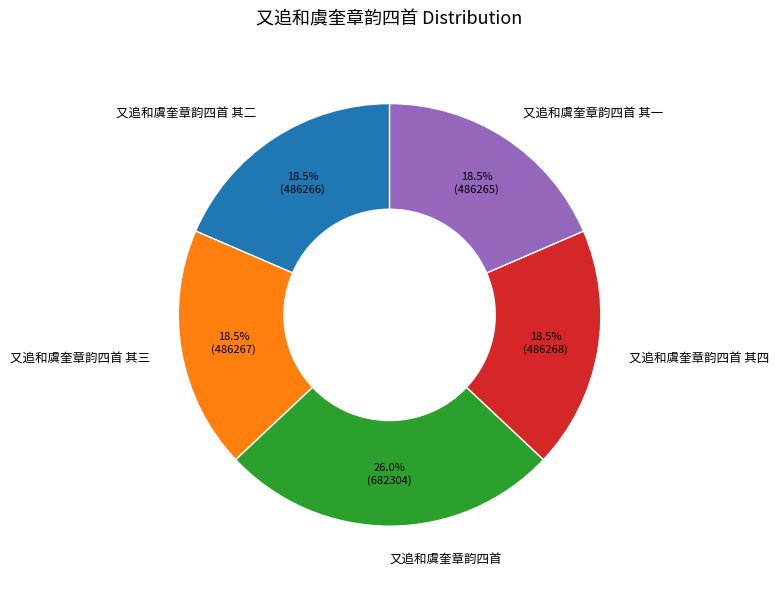

Does 又追和虞奎章韵四首 其二 represent more than half of the total?

No